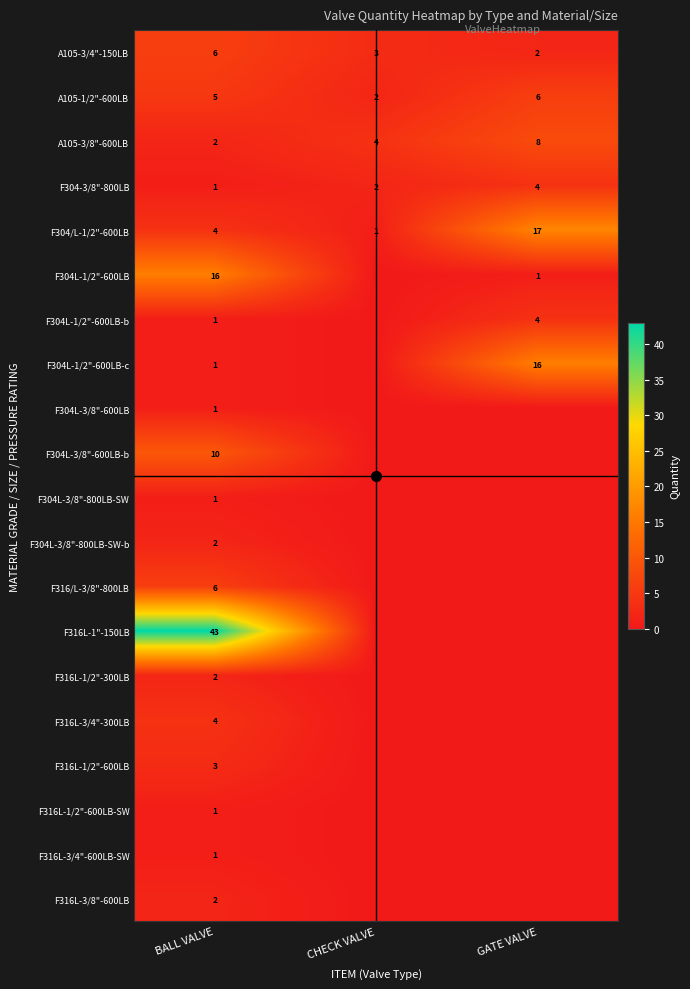

At how many categories does at least one series exceed 3?

3